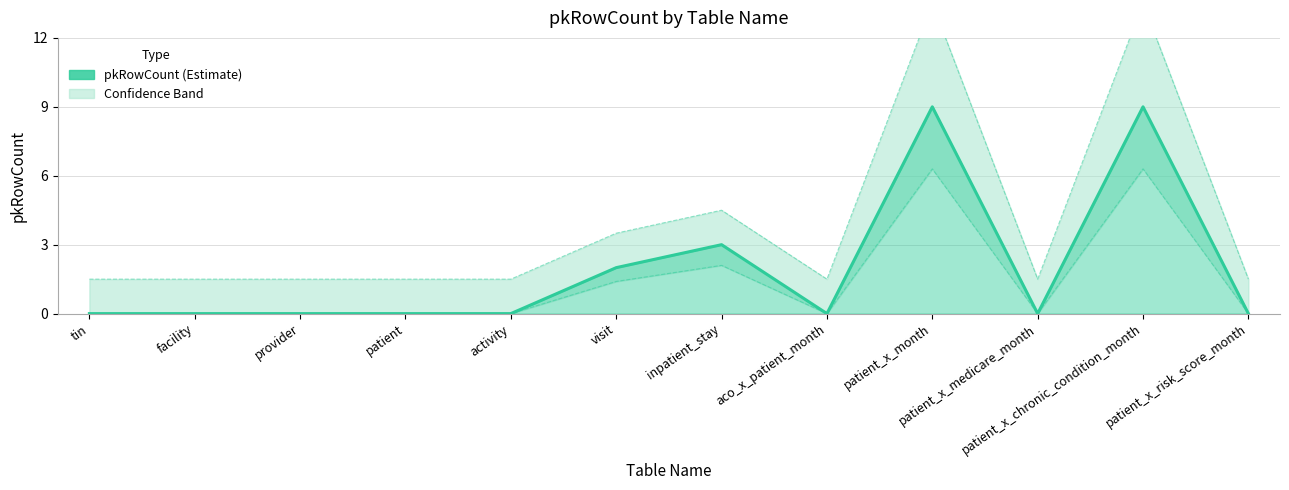

Which has a higher value, patient_x_chronic_condition_month or provider?

patient_x_chronic_condition_month